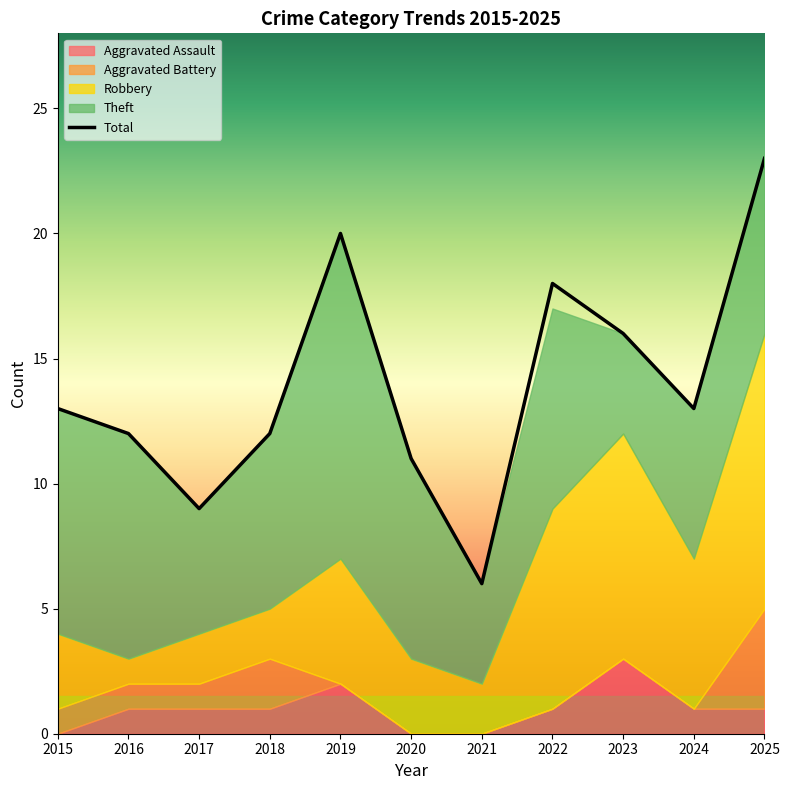

Rank the series at 2023 from highest to lowest value.

Total, Robbery, Theft, Aggravated Assault, Aggravated Battery